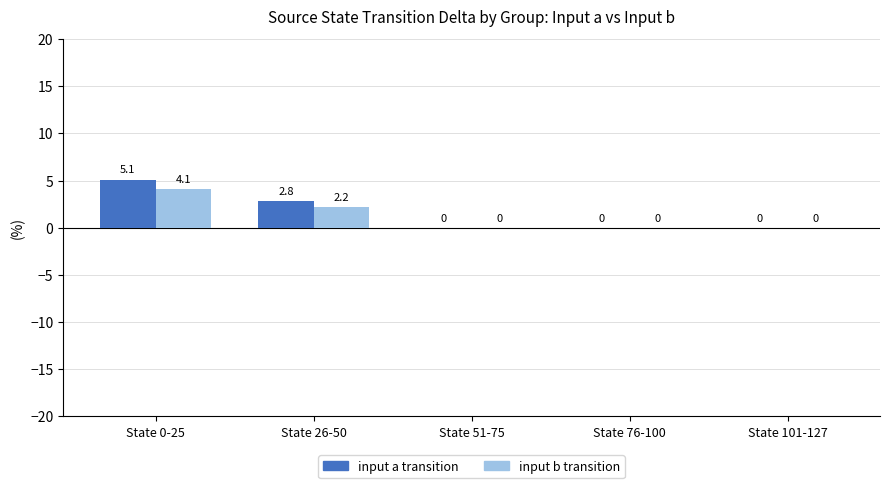

Is the value of input b transition at State 76-100 greater than the value of input a transition at State 26-50?

No